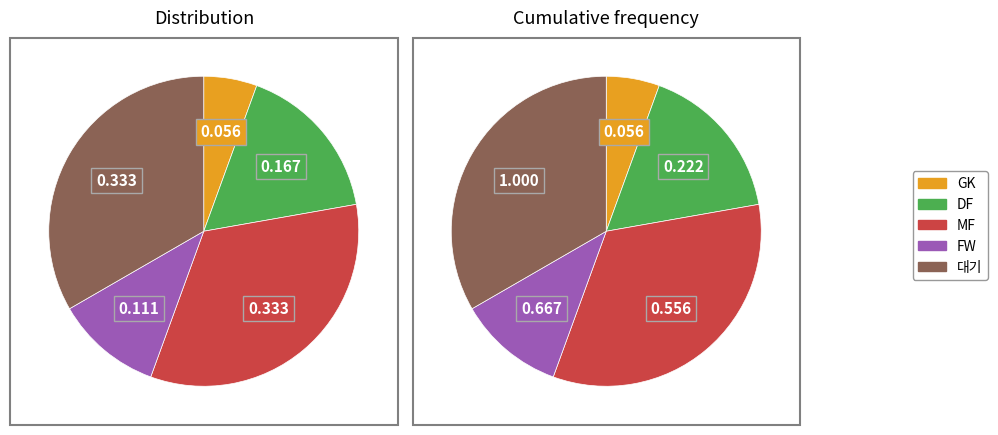

Is FW the majority of the pie?

No